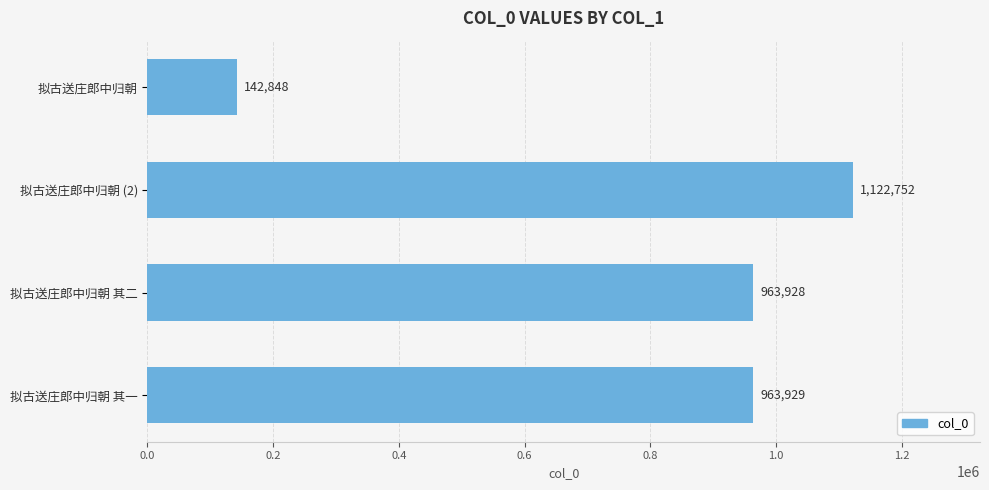

Rank the categories by value from highest to lowest.

拟古送庄郎中归朝 (2), 拟古送庄郎中归朝 其一, 拟古送庄郎中归朝 其二, 拟古送庄郎中归朝